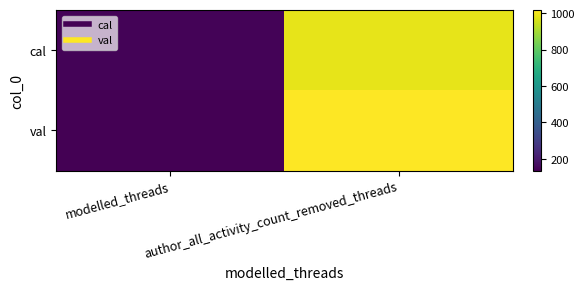

At which category is the sum across all series the highest?

author_all_activity_count_removed_threads